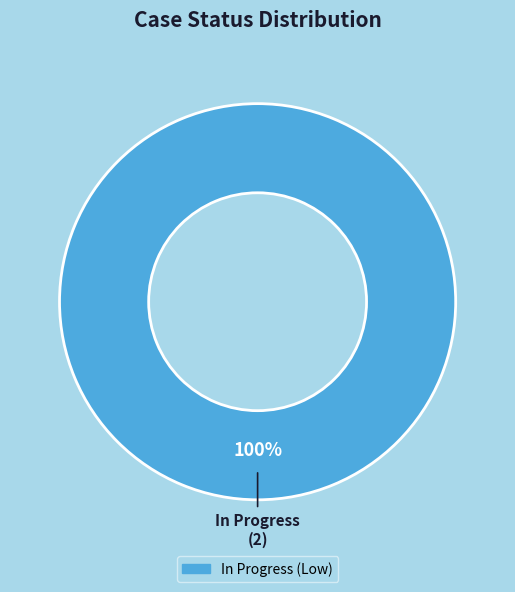

Is there a majority slice in this chart?

Yes